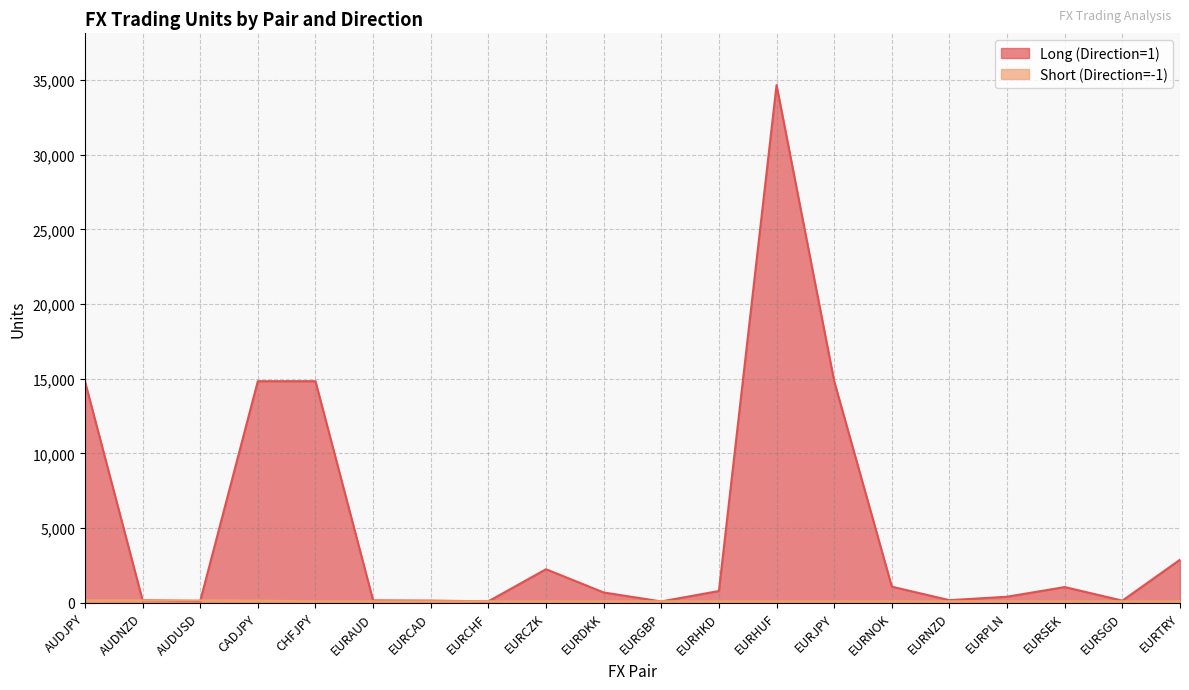

Which category has the highest value across all series?

EURHUF